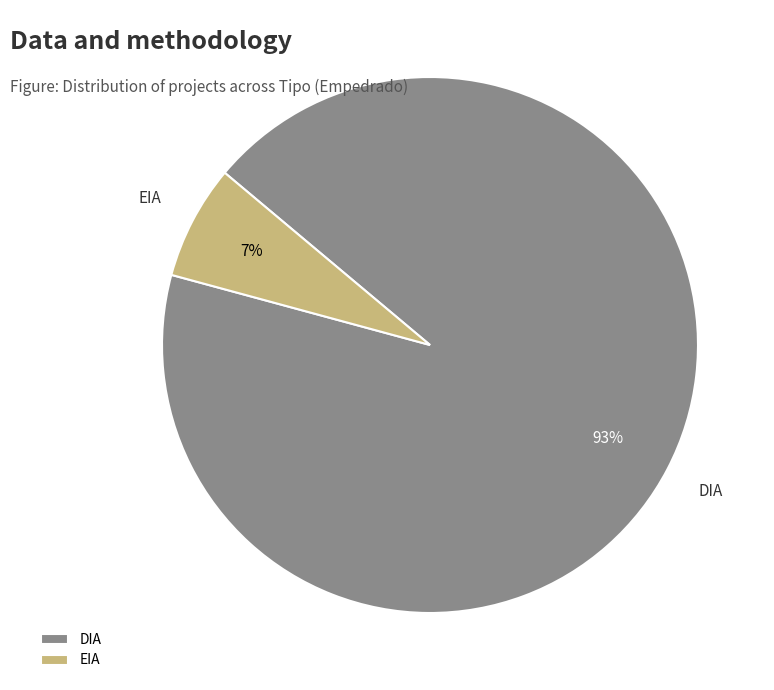

True or false: EIA accounts for 7% of the total.

True